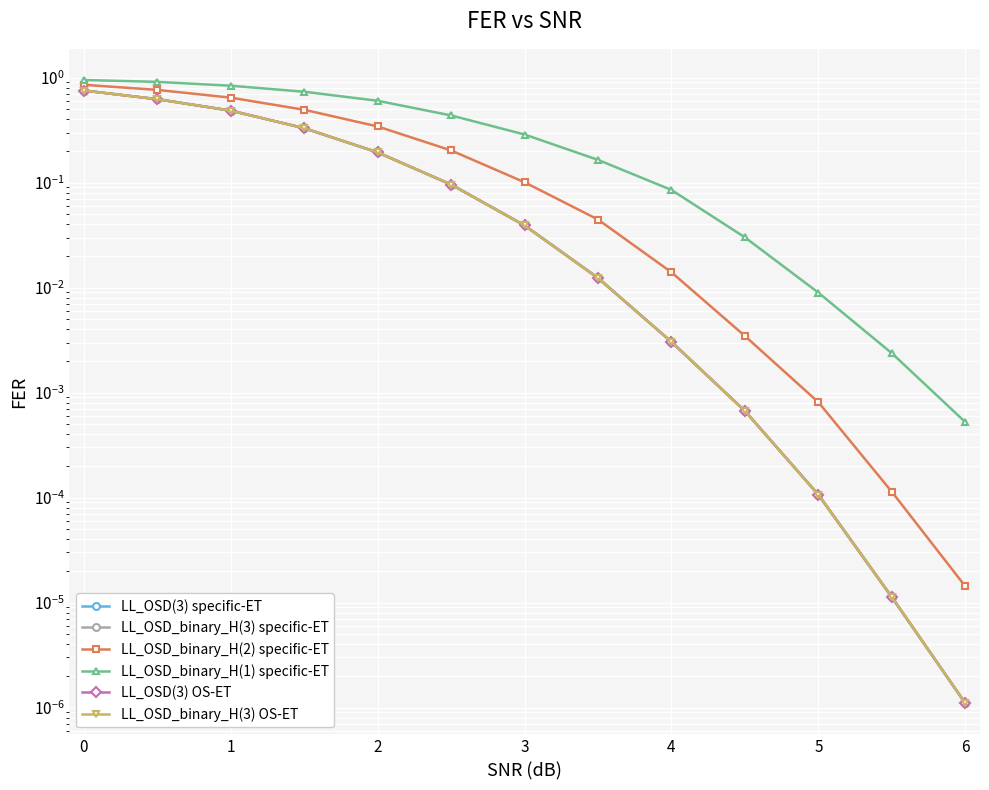

What is the sum of all LL_OSD(3) OS-ET values?

2.5